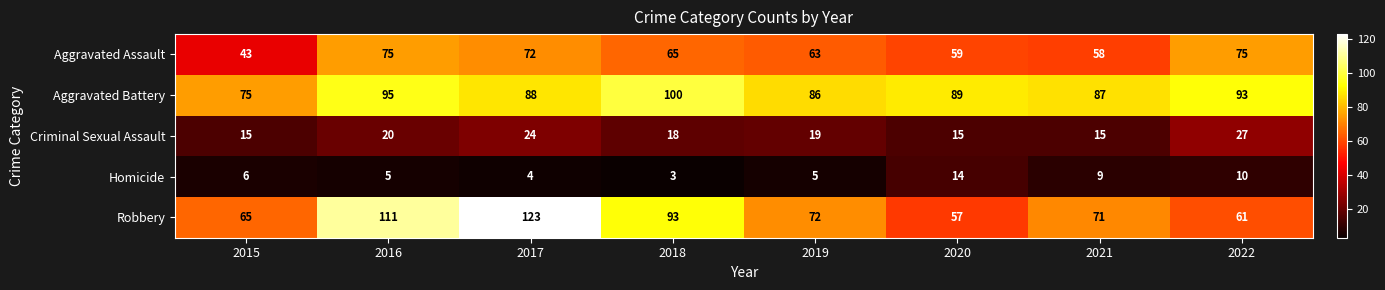

The value of Criminal Sexual Assault at 2019 is 19. True or false?

True